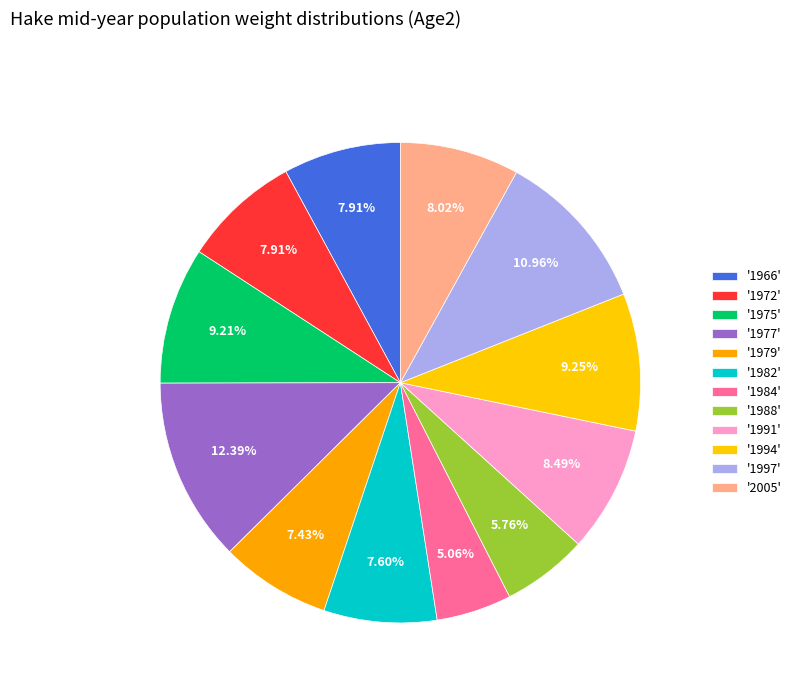

Count the number of slices in the pie.

12